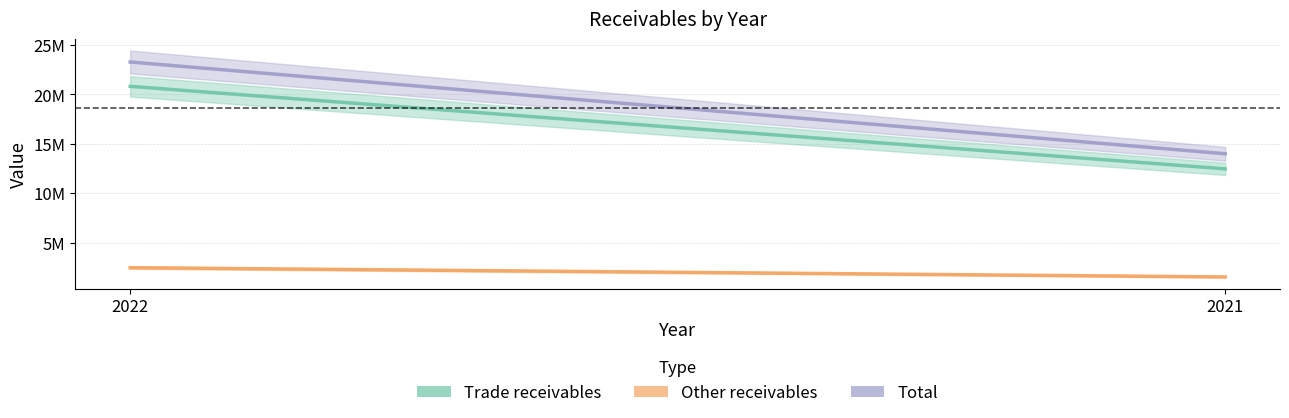

List the series in order of their peak value, lowest first.

Other receivables, Trade receivables, Total